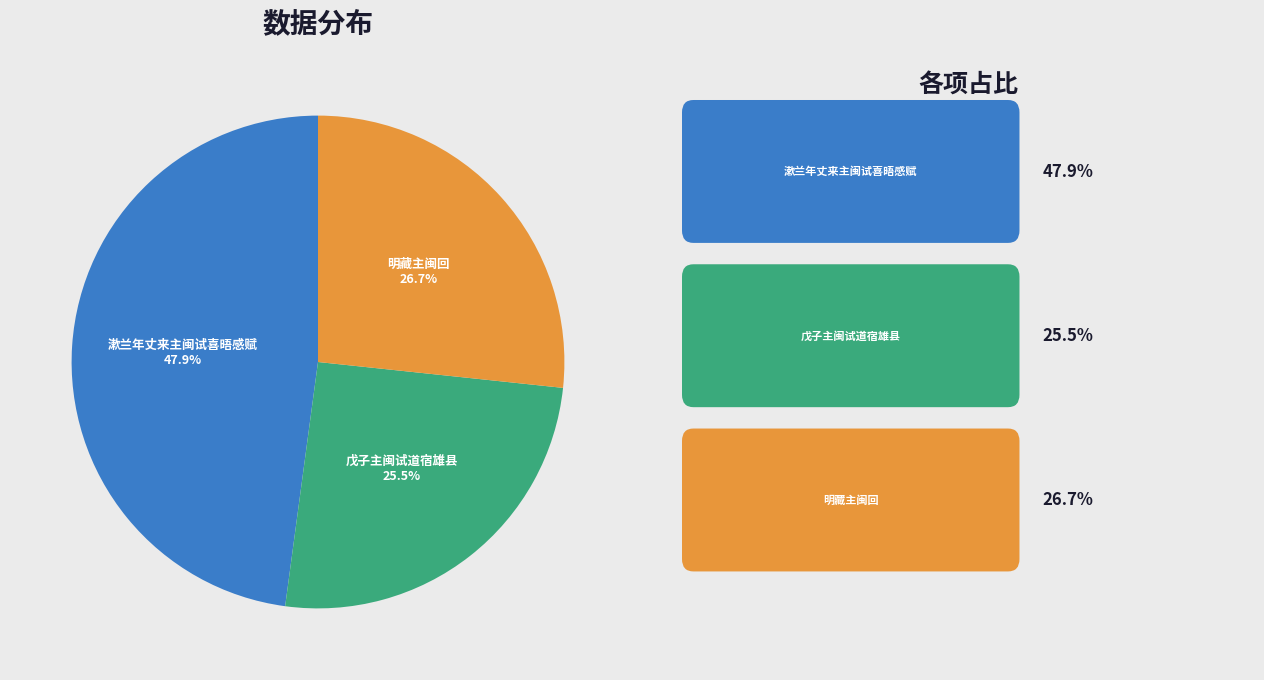

Which category has the biggest portion of the pie?

漱兰年丈来主闽试喜晤感赋